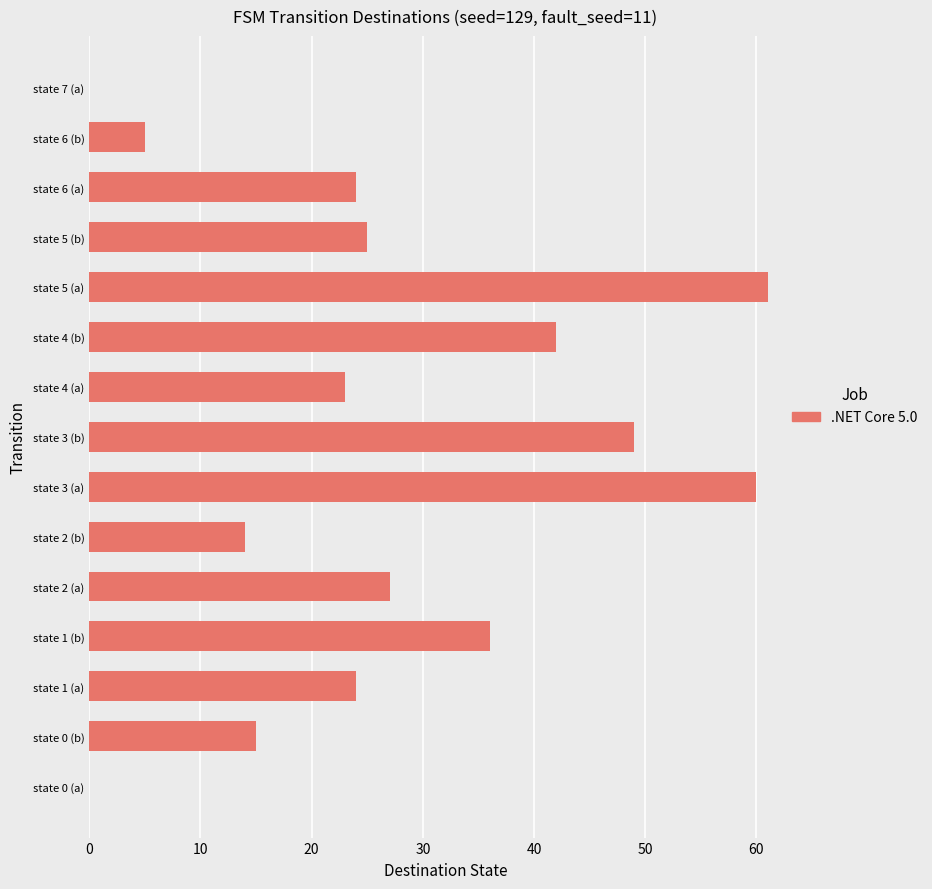

What is the greatest value displayed?

61